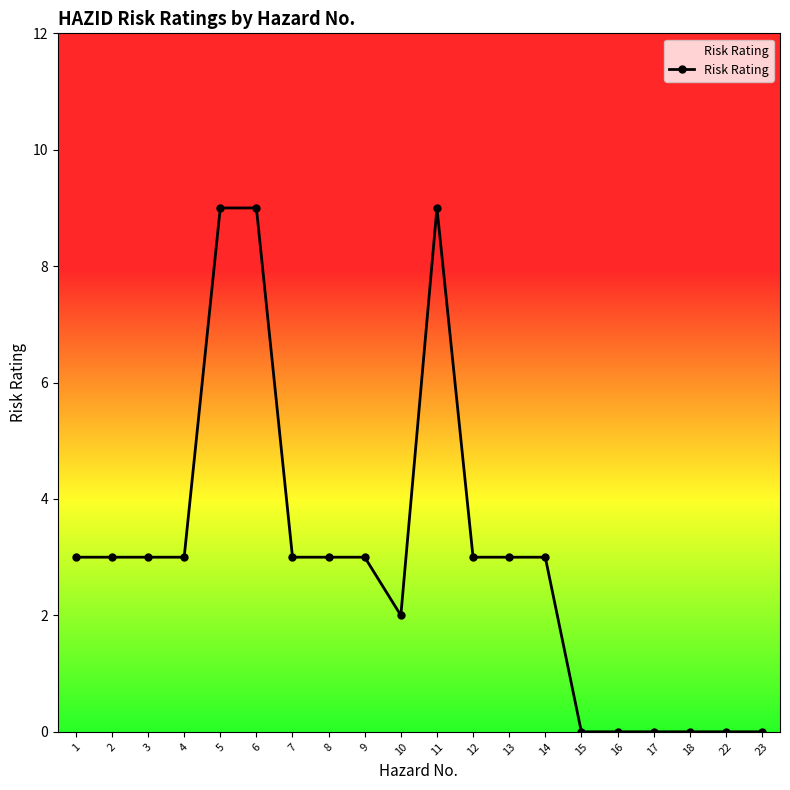

What is the change in value from 14 to 17?

-3